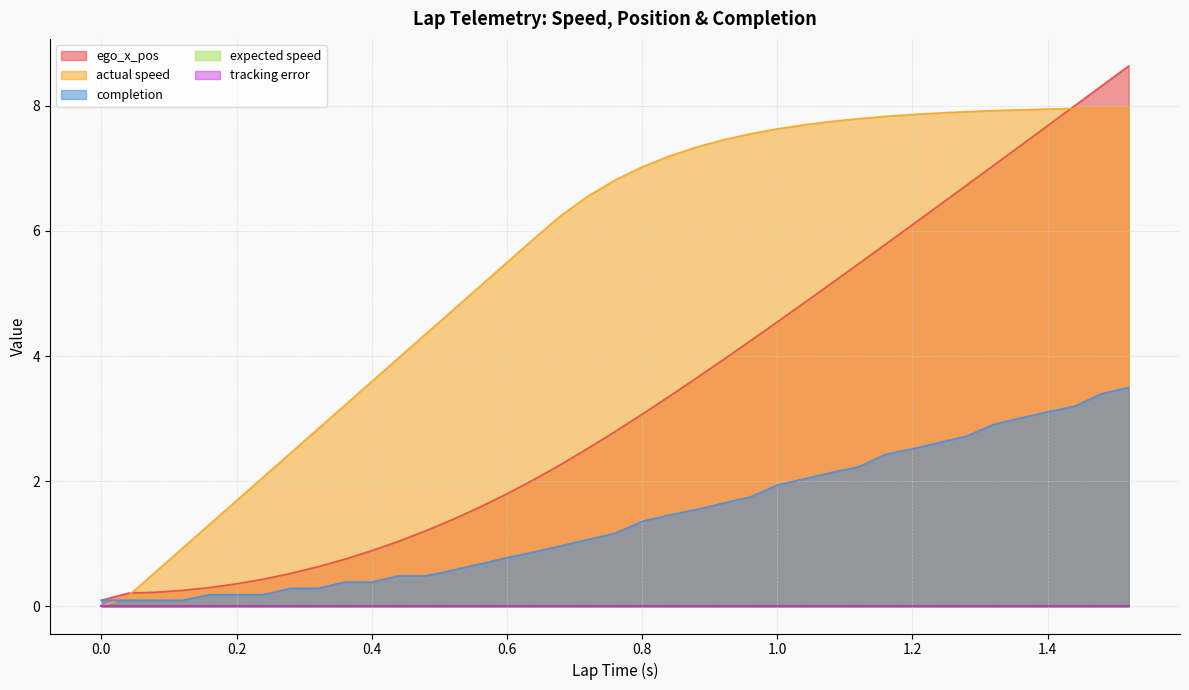

List the labels in order of actual speed value, smallest first.

0.0, 0.0, 0.04, 0.08, 0.12, 0.16, 0.2, 0.24, 0.28, 0.32, 0.36, 0.4, 0.44, 0.48, 0.52, 0.56, 0.6, 0.64, 0.68, 0.72, 0.76, 0.8, 0.84, 0.88, 0.92, 0.96, 1.0, 1.04, 1.08, 1.12, 1.16, 1.2, 1.24, 1.28, 1.32, 1.36, 1.4, 1.44, 1.48, 1.52